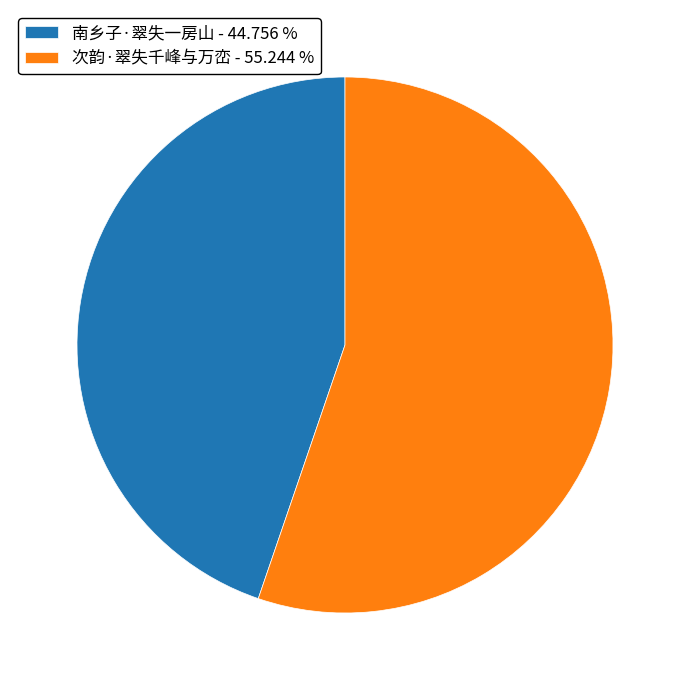

Is the sum of 南乡子·翠失一房山 and 次韵·翠失千峰与万峦 greater than half?

Yes